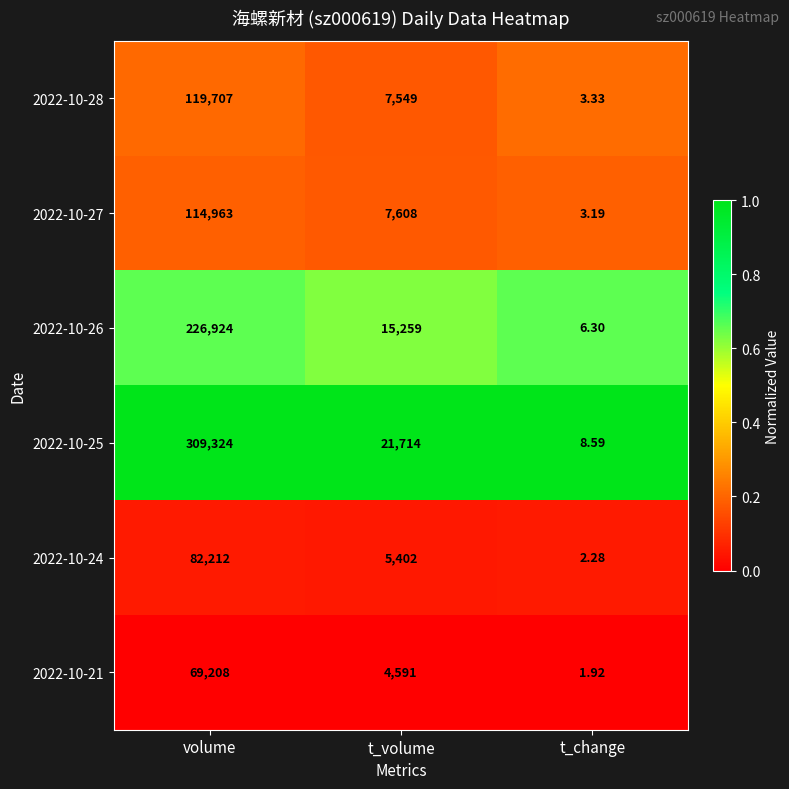

List the labels in order of 2022-10-27 value, largest first.

volume, t_volume, t_change